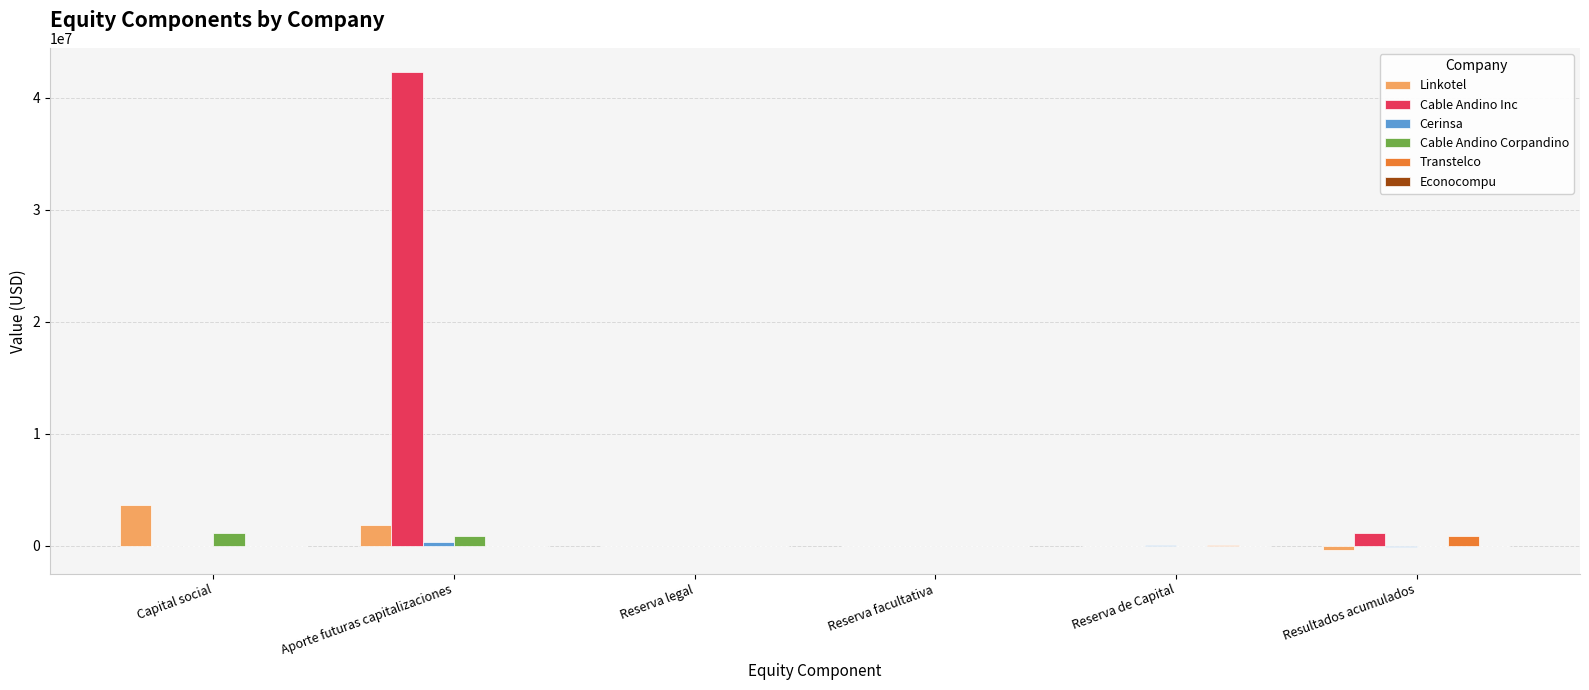

Does the chart contain stacked bars?

No